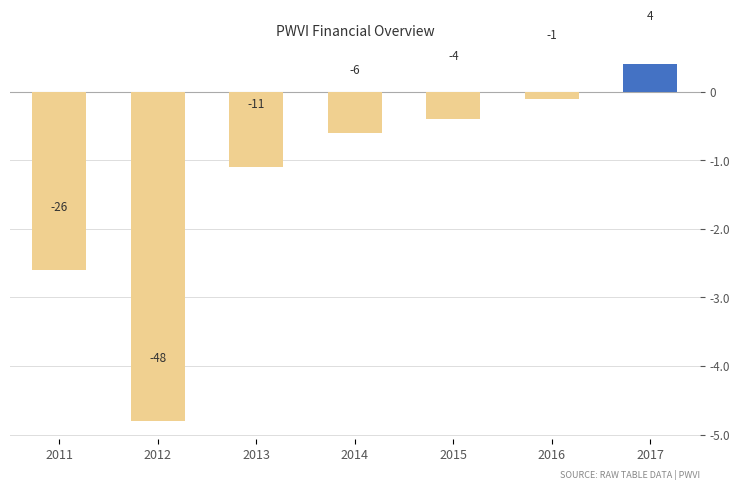

Which label corresponds to the smallest value in the chart?

2012